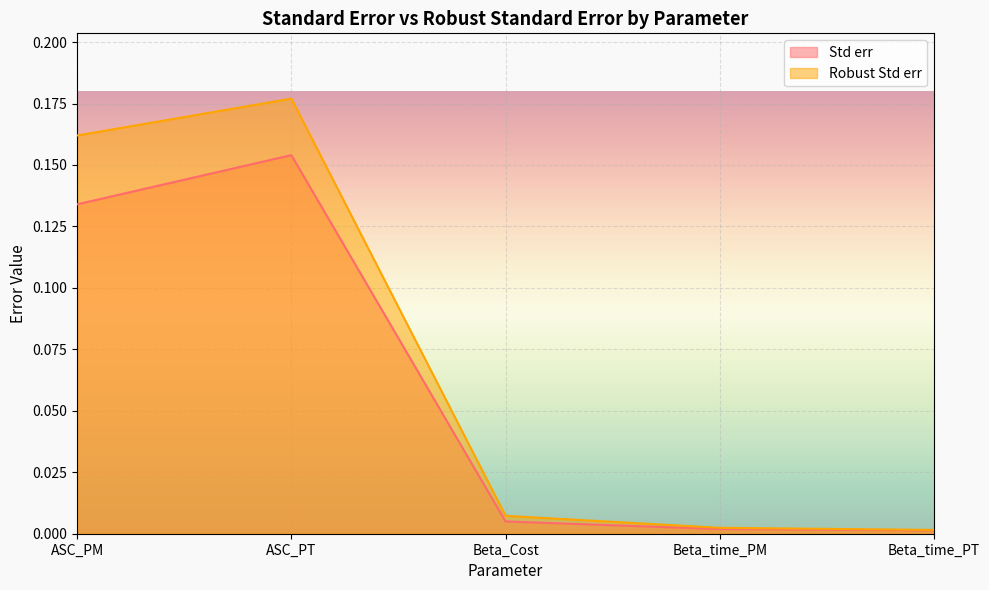

Reading left to right, what are all the values shown in this chart?

Std err: ASC_PM=0.1	ASC_PT=0.2	Beta_Cost=0.0	Beta_time_PM=0.0	Beta_time_PT=0.0
Robust Std err: ASC_PM=0.2	ASC_PT=0.2	Beta_Cost=0.0	Beta_time_PM=0.0	Beta_time_PT=0.0